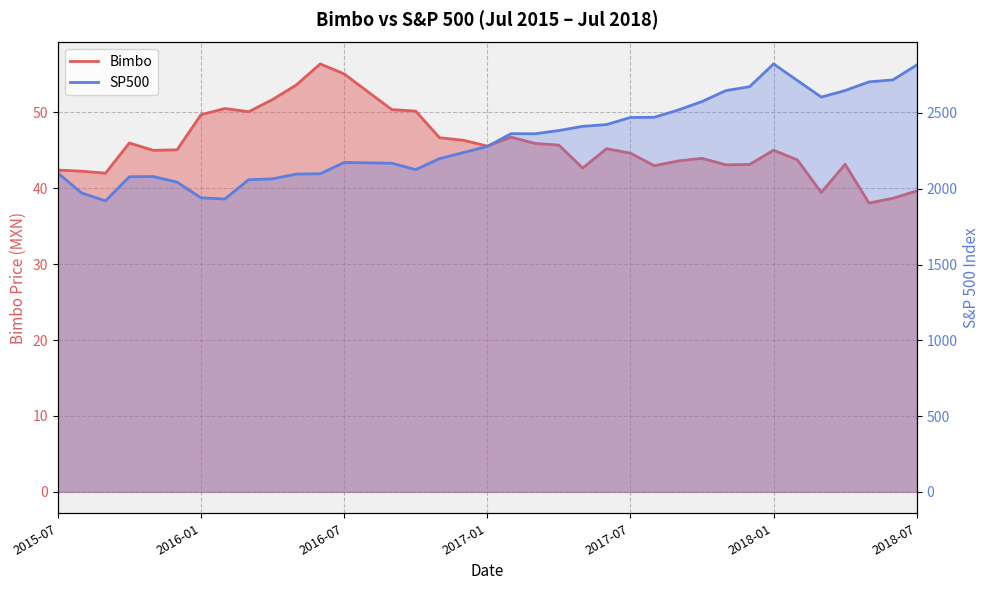

How many categories are shown in the chart?

37